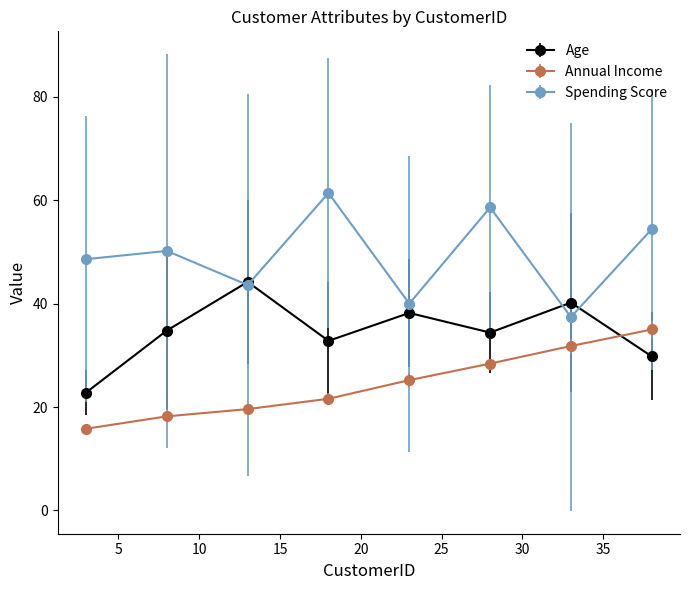

Rank the series by their average value, from highest to lowest.

Spending Score, Age, Annual Income